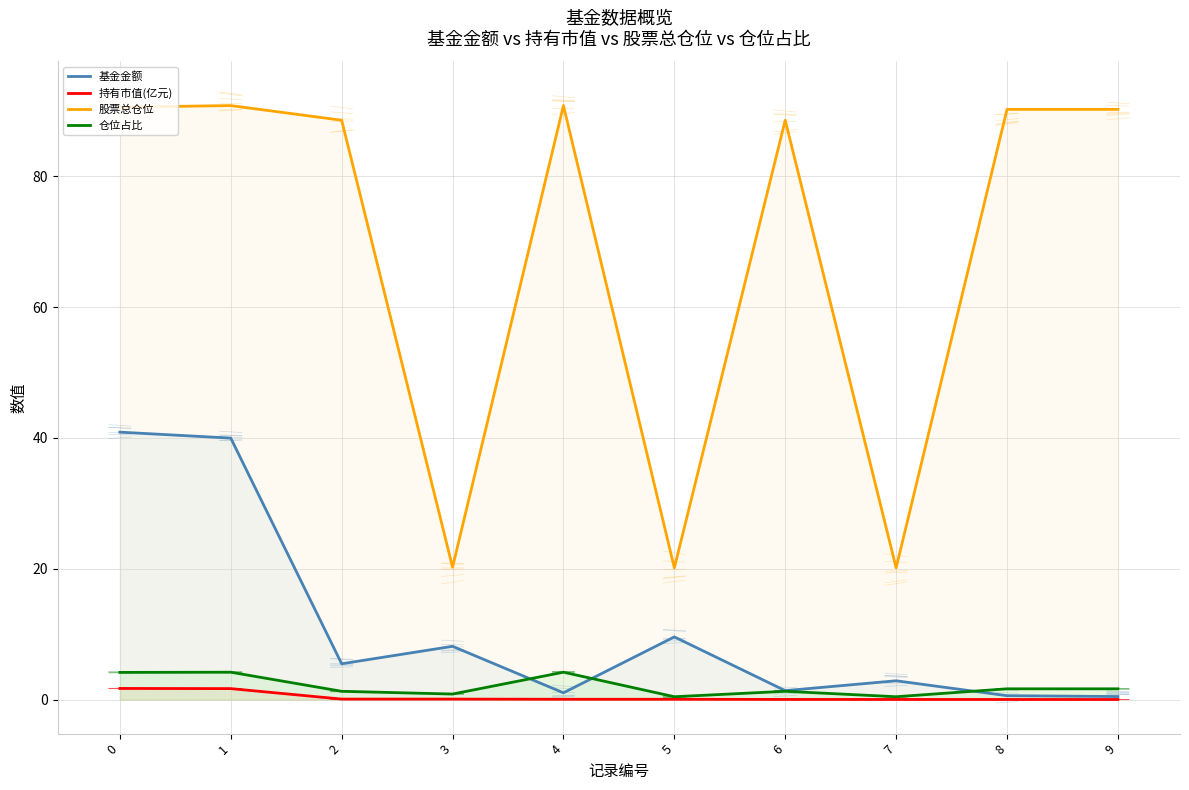

What is the value of the 股票总仓位 point at the 3rd from the left?

88.6